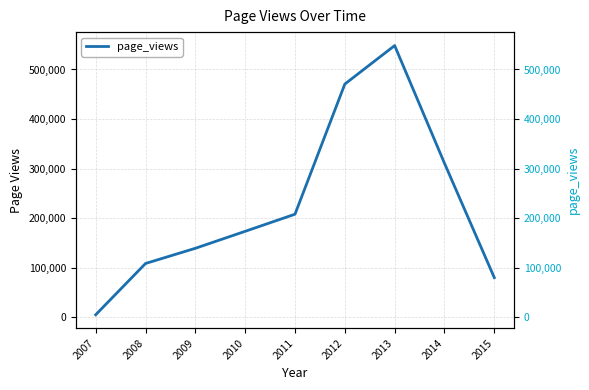

What is the approximate value at 2007, to the nearest 10?

5300